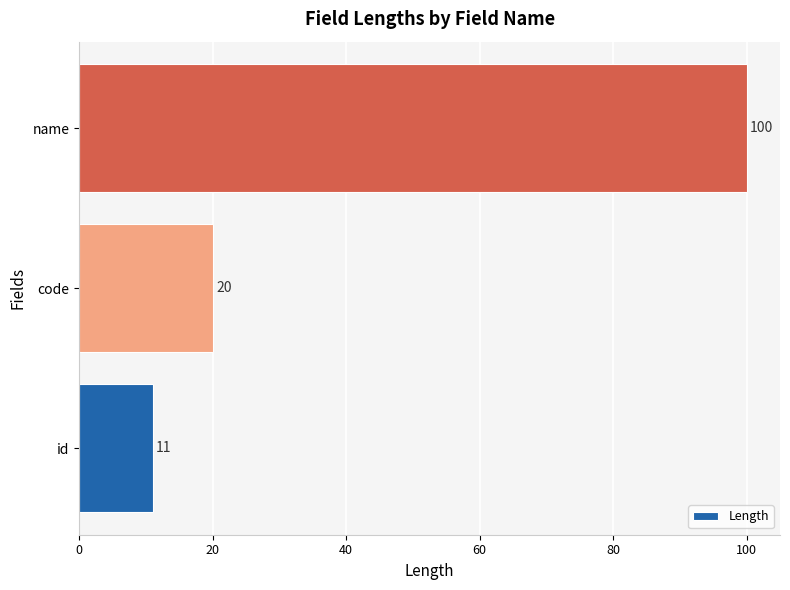

Rank the categories by value from highest to lowest.

name, code, id